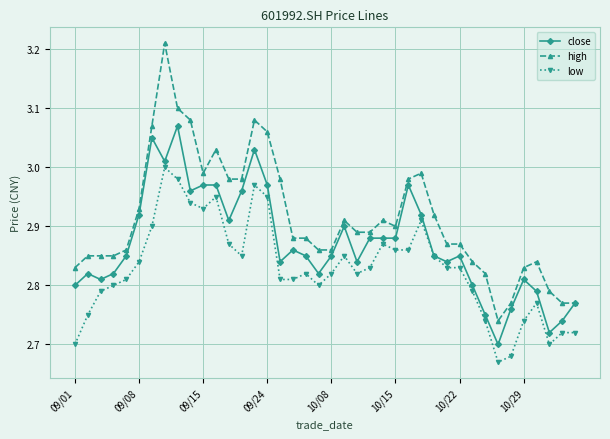

How many series are shown in this chart?

3